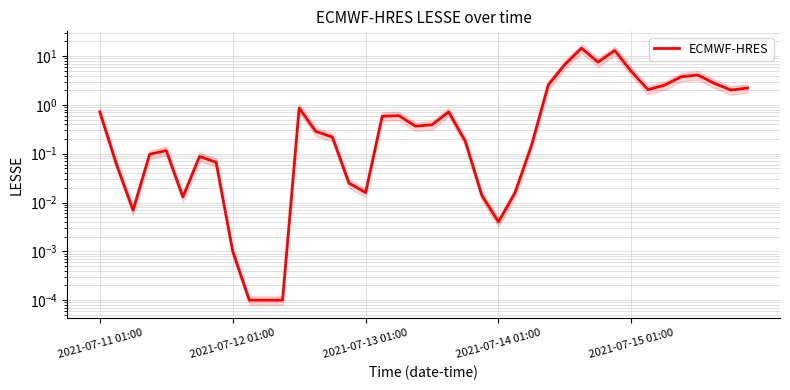

Which category has the highest value across all series?

29